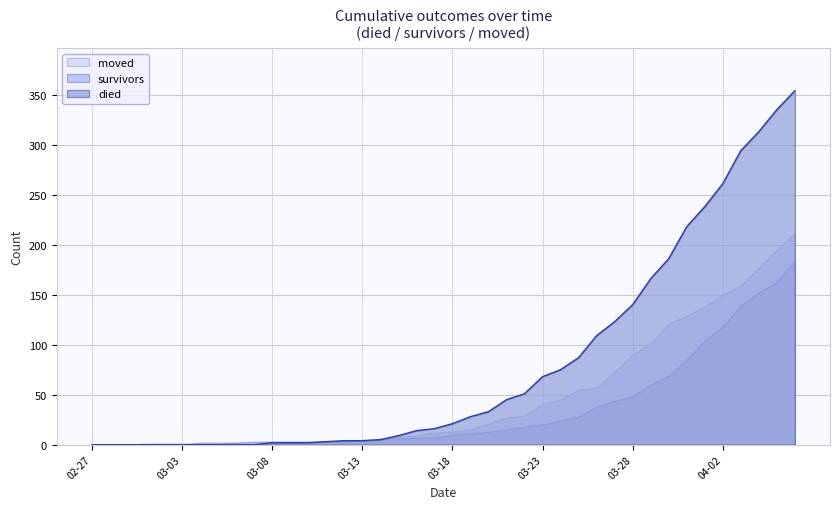

Which series has the widest spread of values?

died